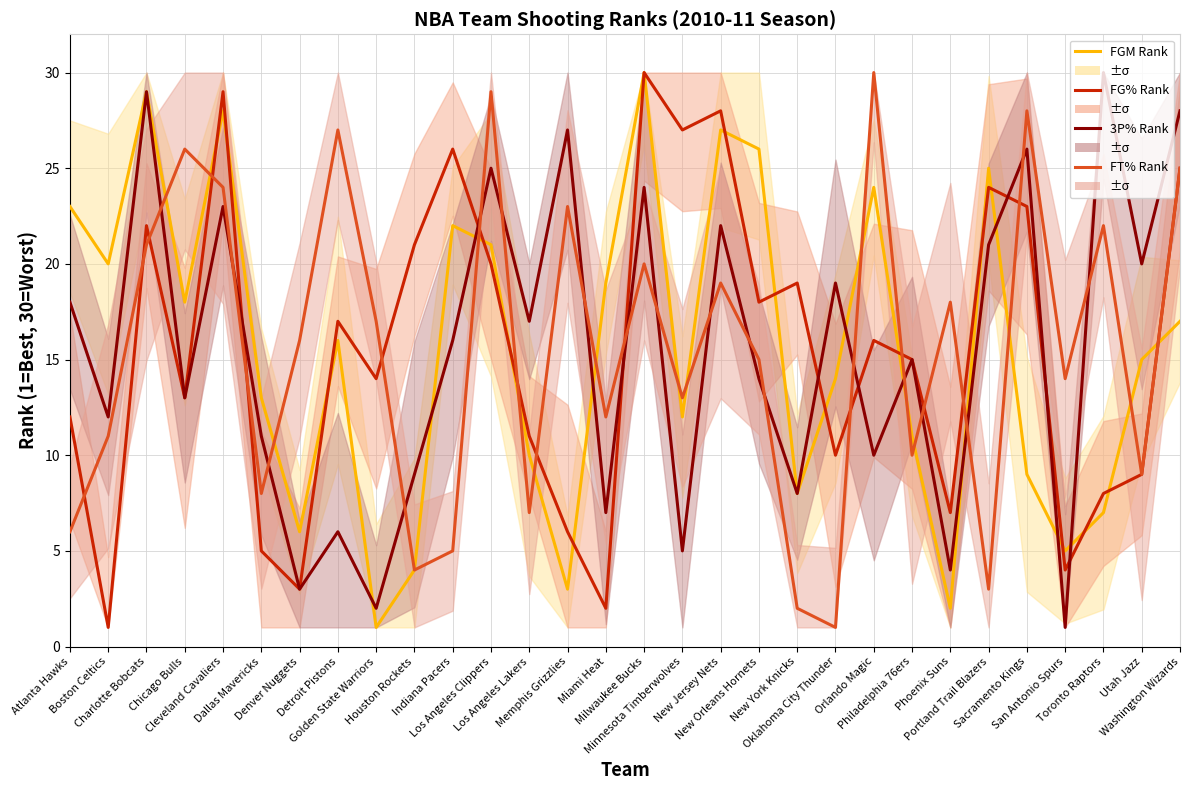

At how many categories does at least one series exceed 1?

30